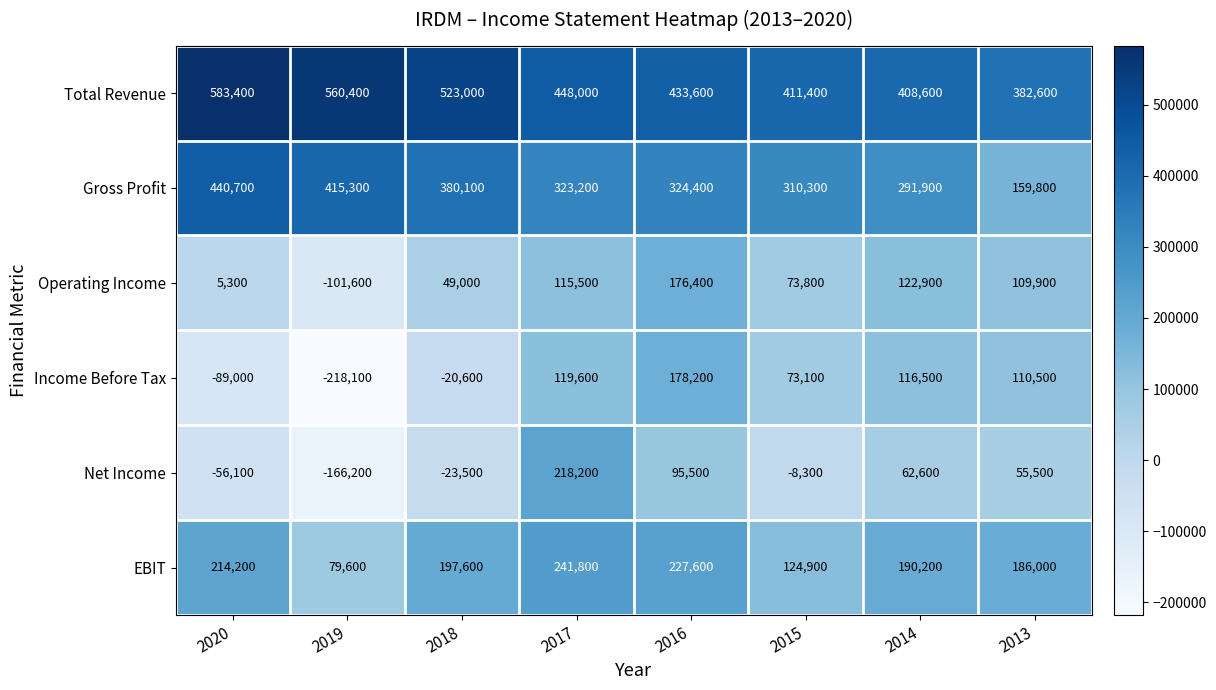

Is it true that Total Revenue equals 448000 at 2017?

True